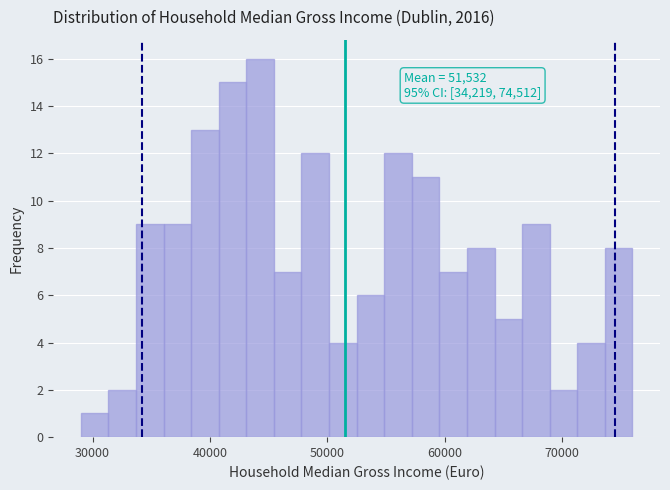

Read against the x-axis, roughly where is the centre of the tallest bar?

44000